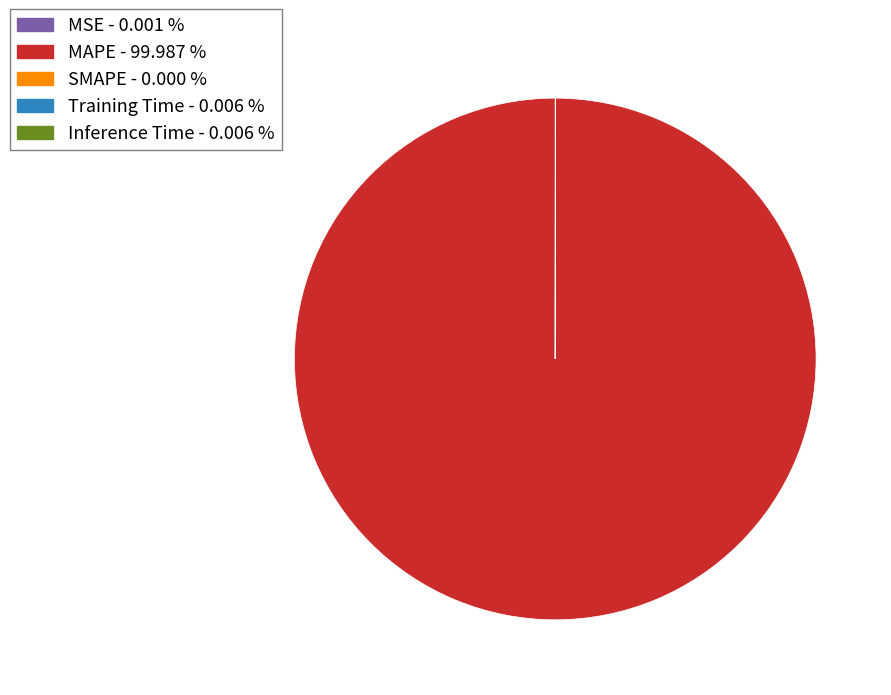

Does MAPE account for over 50% of the chart?

Yes